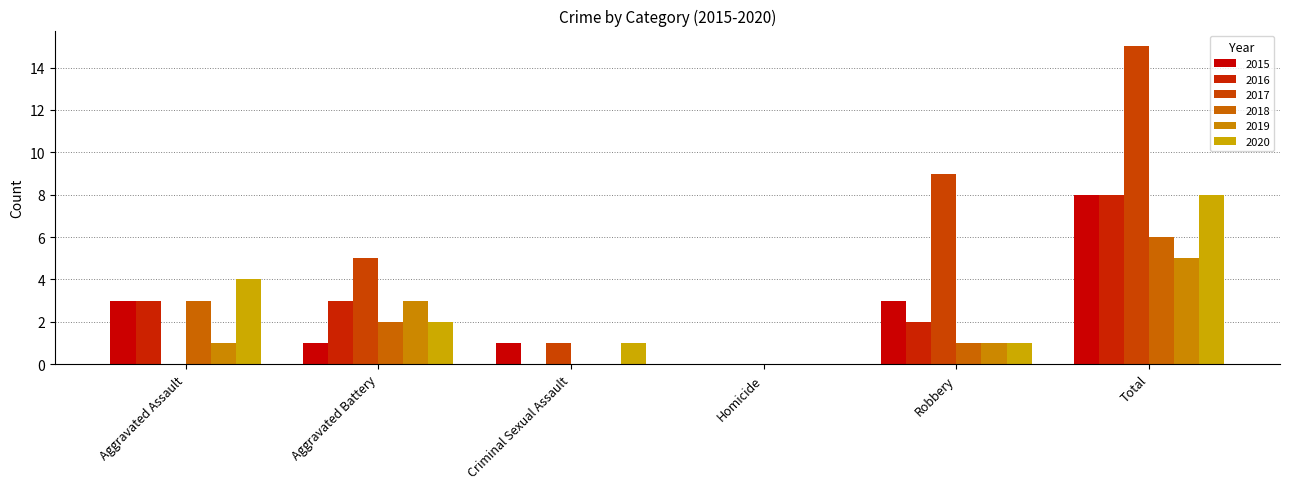

At how many categories does at least one series exceed 4?

3